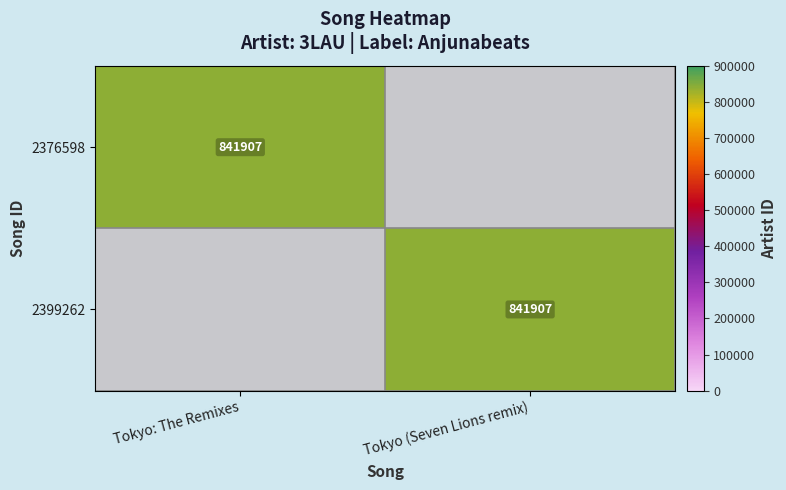

The value of 2399262 at Tokyo (Seven Lions remix) is 450902. True or false?

False